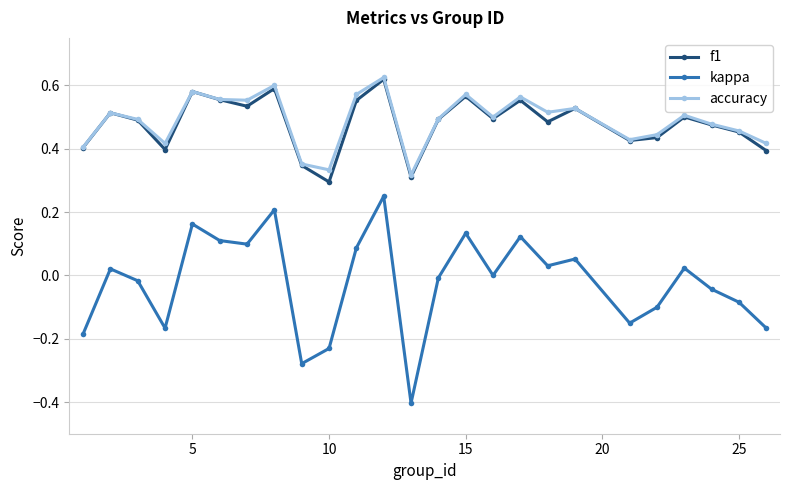

Is this an area chart (filled region under the line)?

No